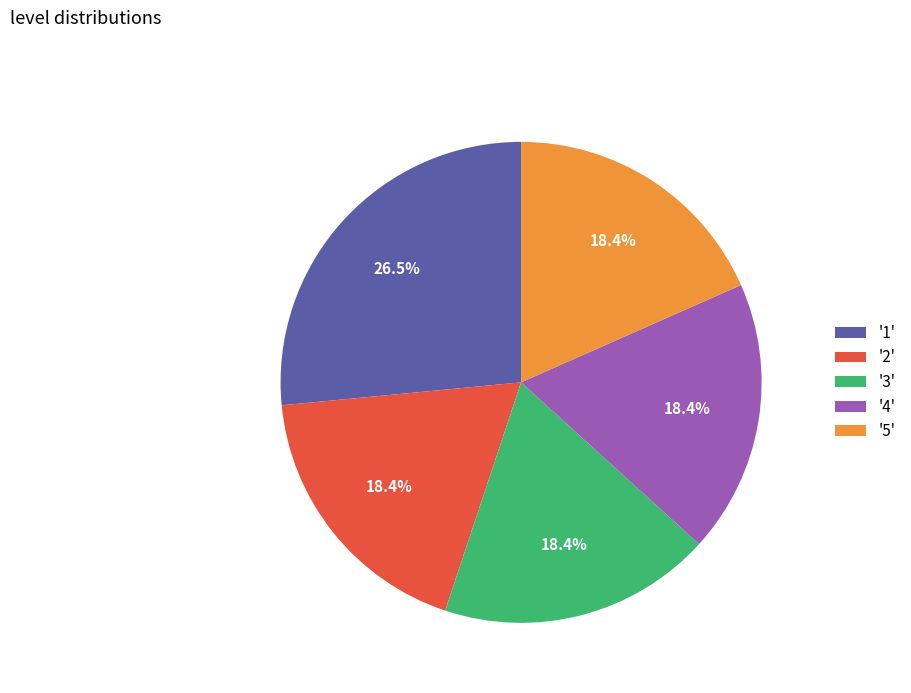

Does '5' represent more than half of the total?

No